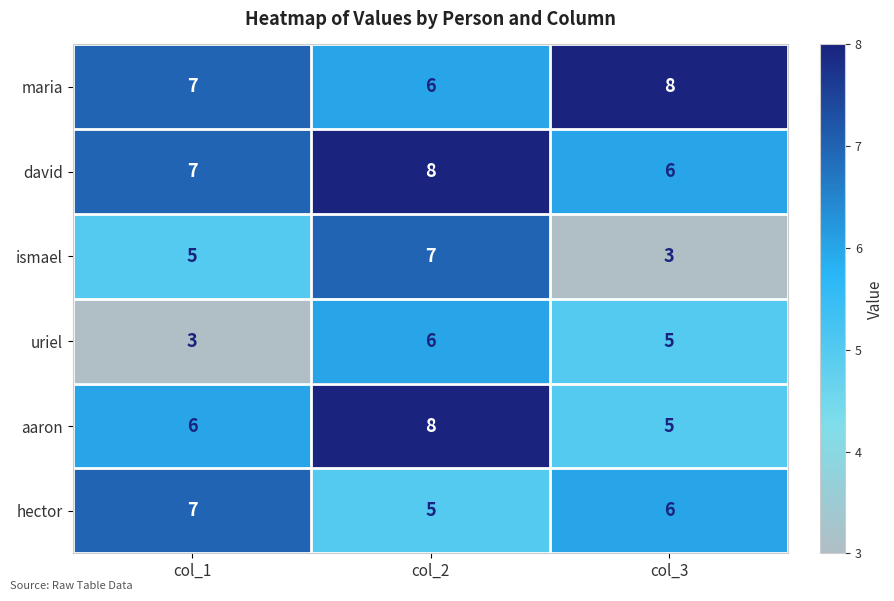

What is the sum of the aaron values at col_3 and col_2?

13